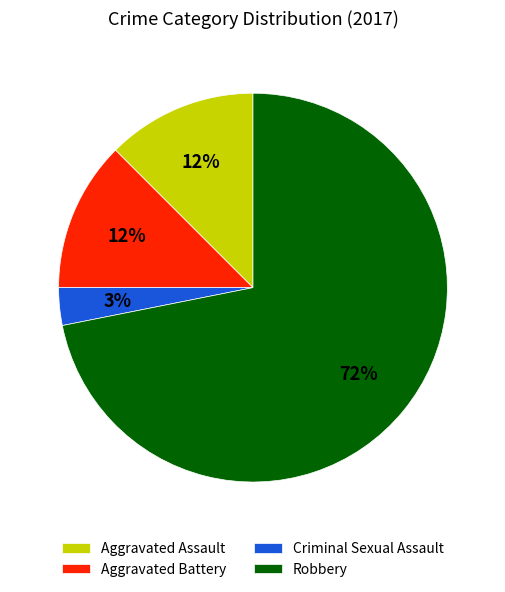

To the nearest percent, what is the average slice percentage?

25%